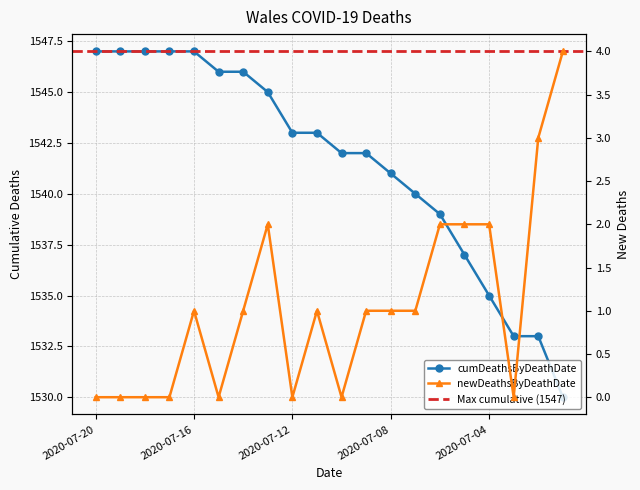

True or false: newDeathsByDeathDate and cumDeathsByDeathDate cross at least once.

False